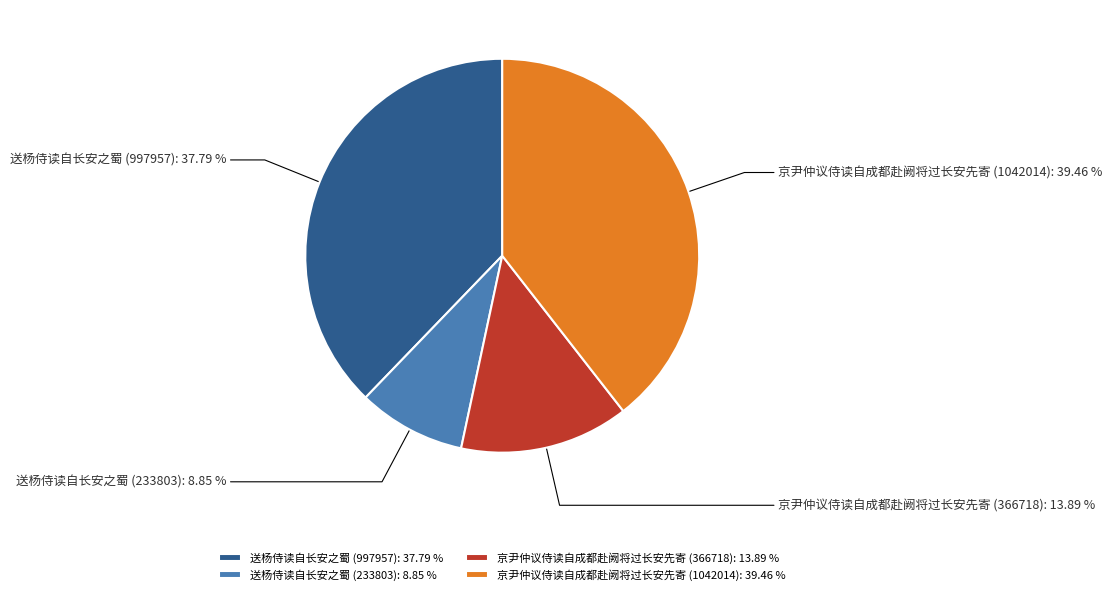

Which has a higher value, 京尹仲议侍读自成都赴阙将过长安先寄 (366718) or 送杨侍读自长安之蜀 (233803)?

京尹仲议侍读自成都赴阙将过长安先寄 (366718)